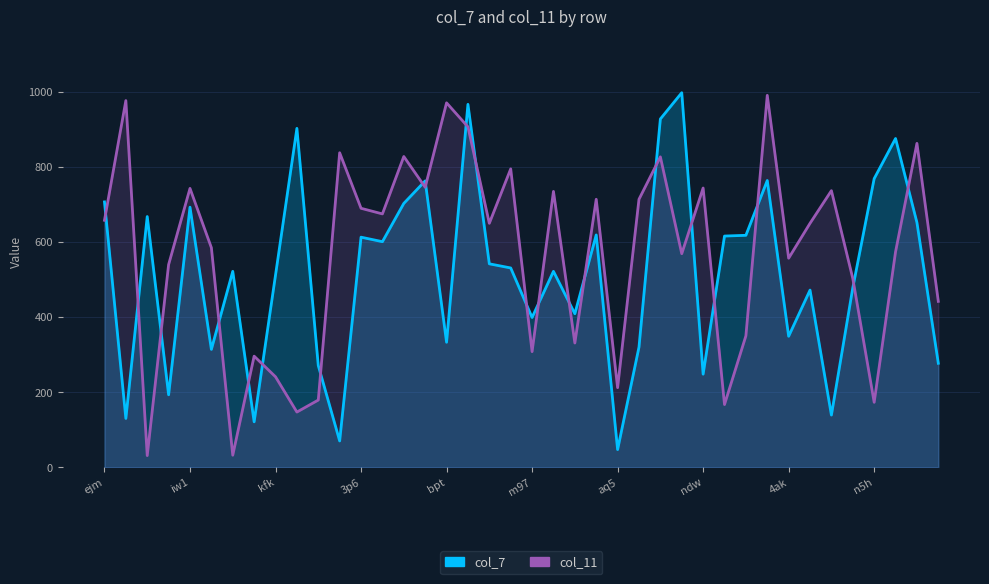

What is the total value across all series at bpt?

1304